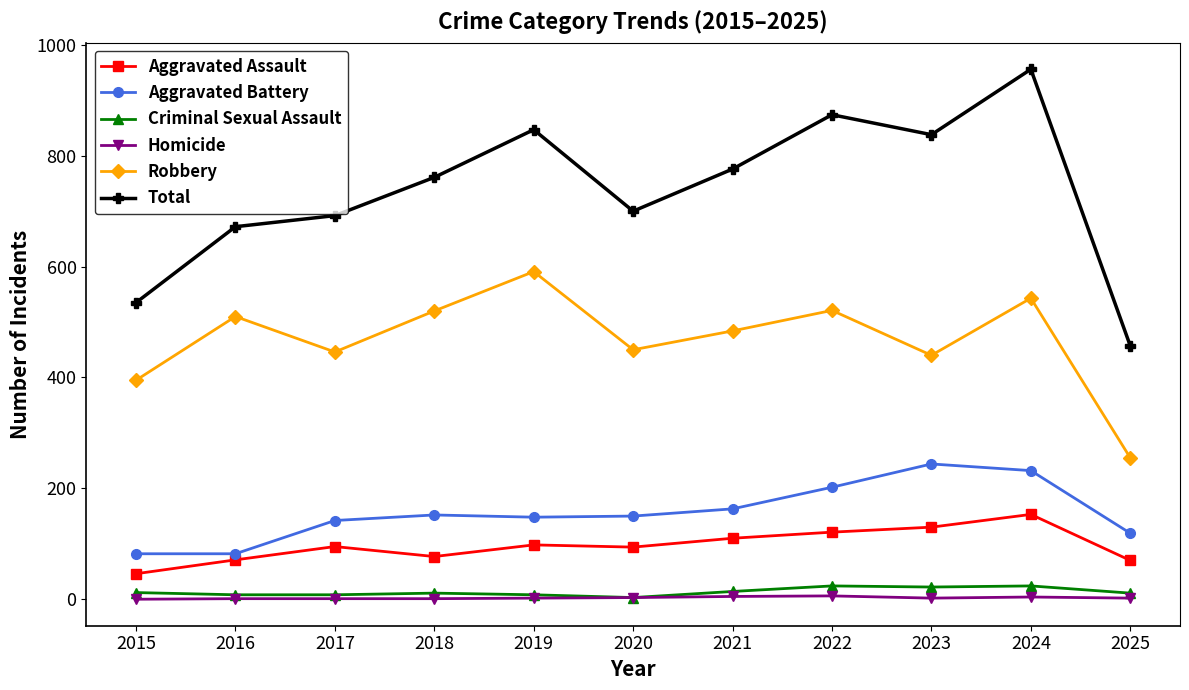

How many interior local valleys does the Robbery series have?

3